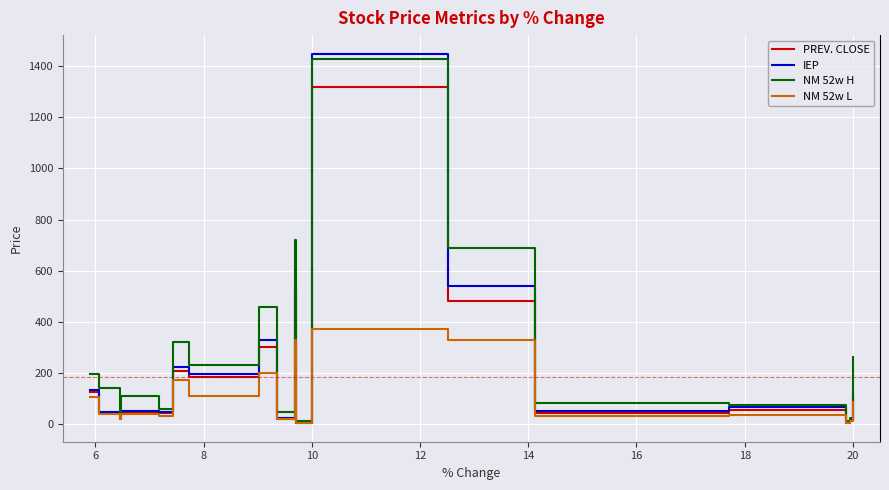

What is the sum of all PREV. CLOSE values?

3652.4